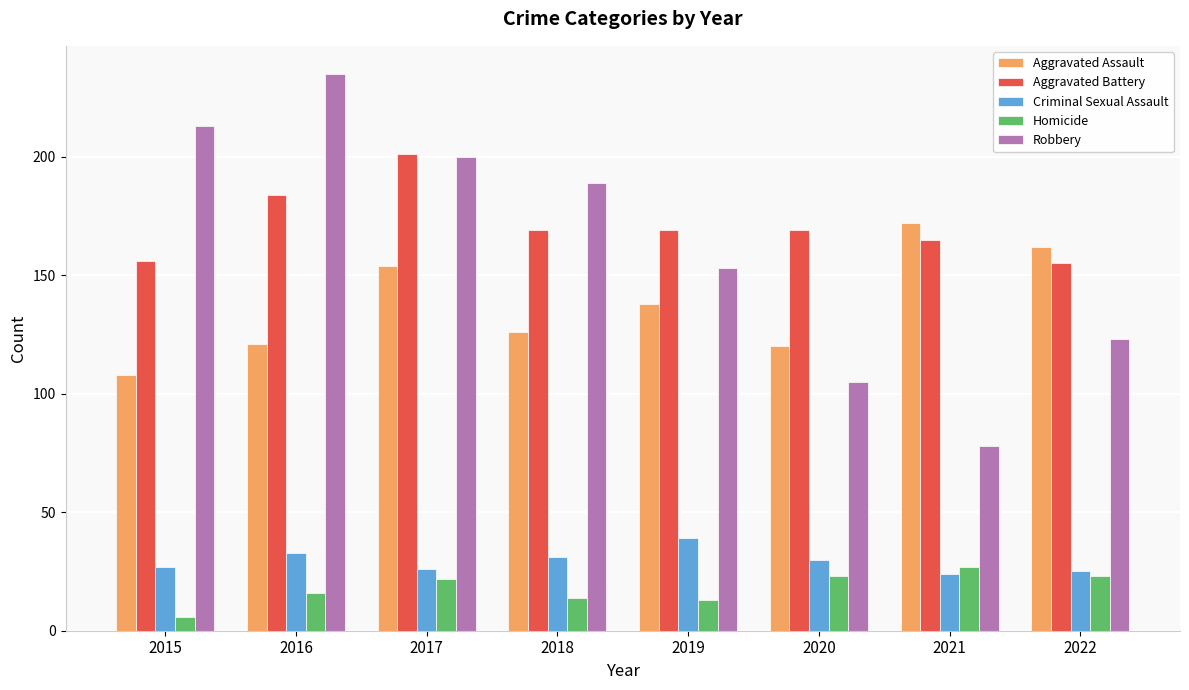

At how many categories does at least one series exceed 96?

8